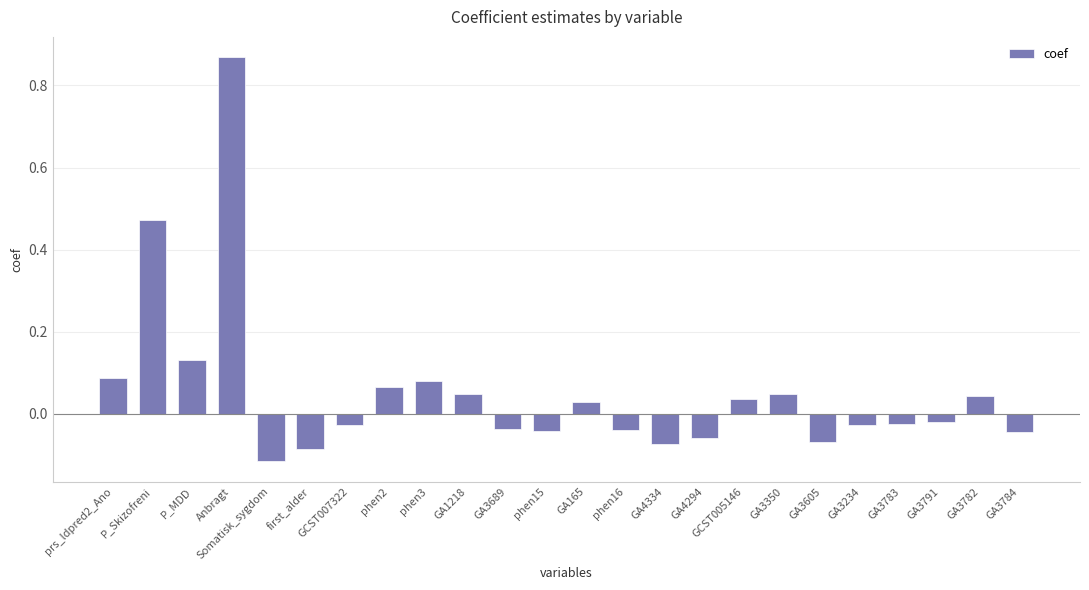

Where does the data first go above 0?

prs_ldpred2_Ano